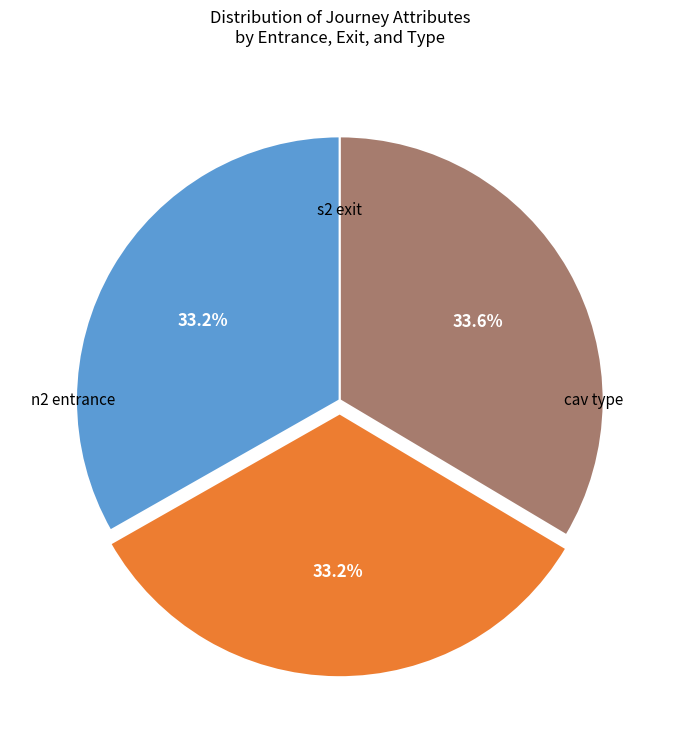

Does any single category account for the majority?

No